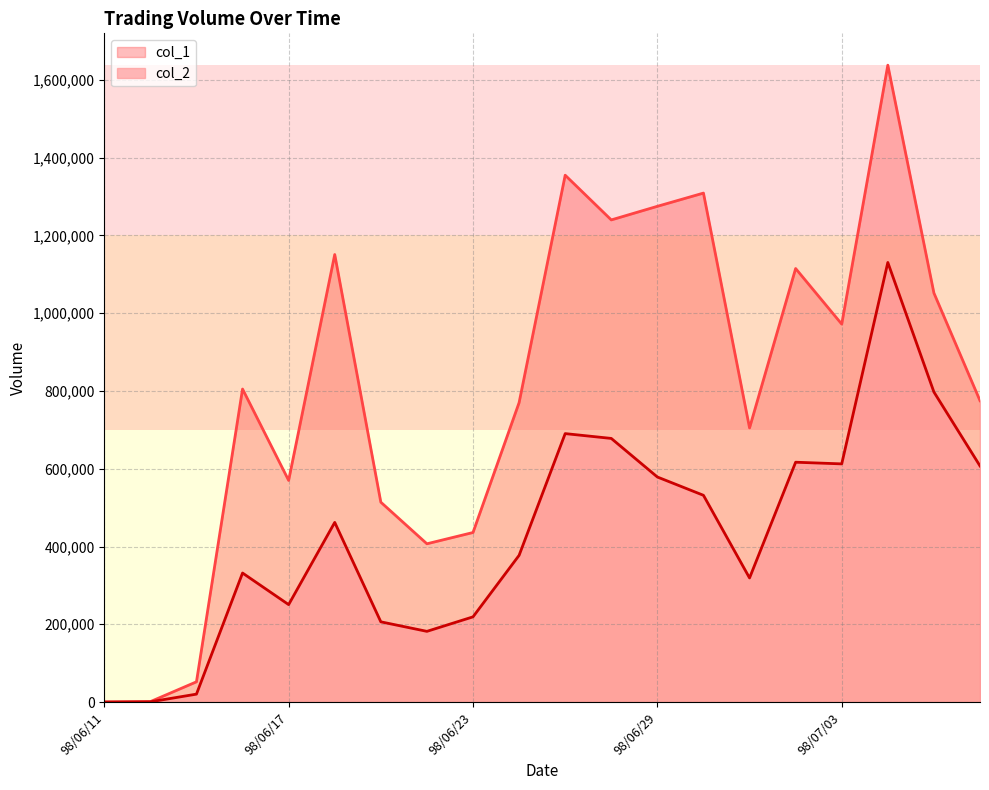

What position from the left is 98/07/06?

18